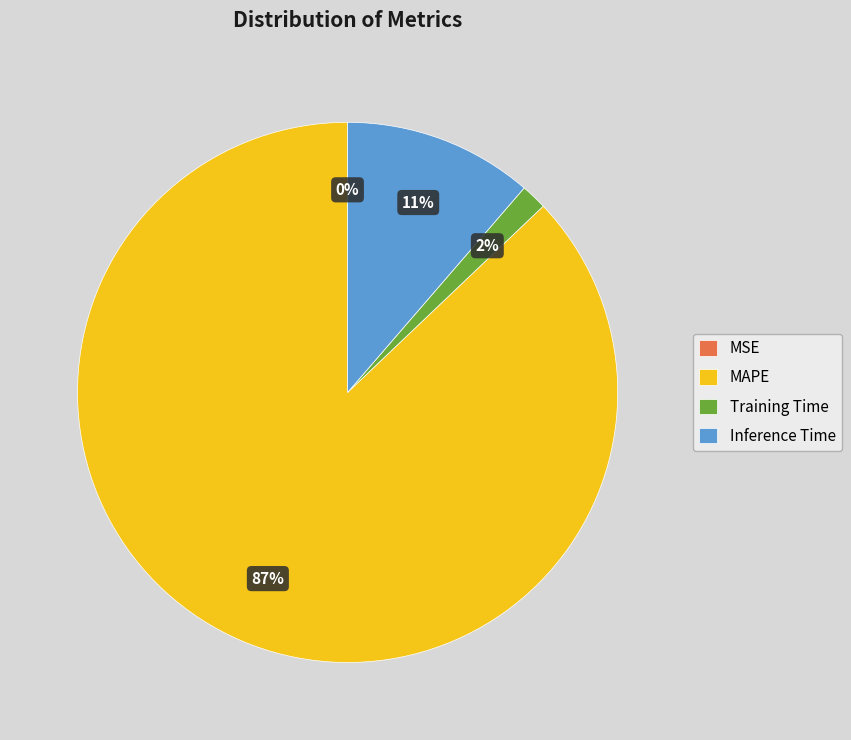

Is there a majority slice in this chart?

Yes